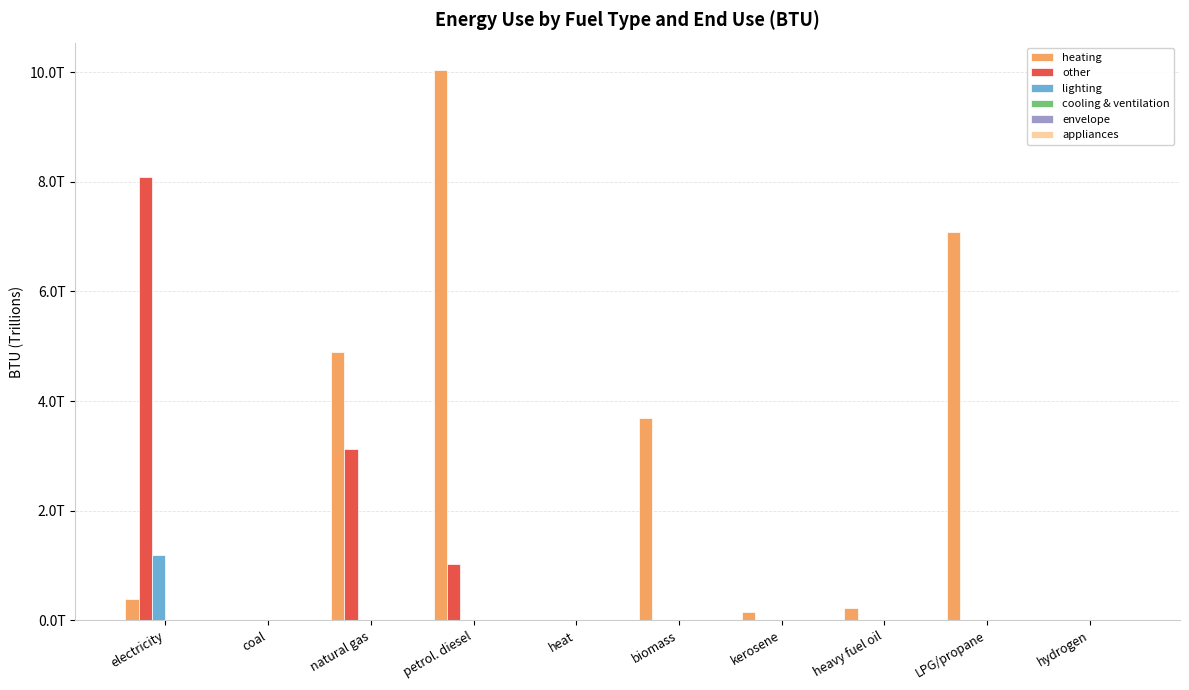

Are the bars grouped side by side (vs. stacked)?

Yes